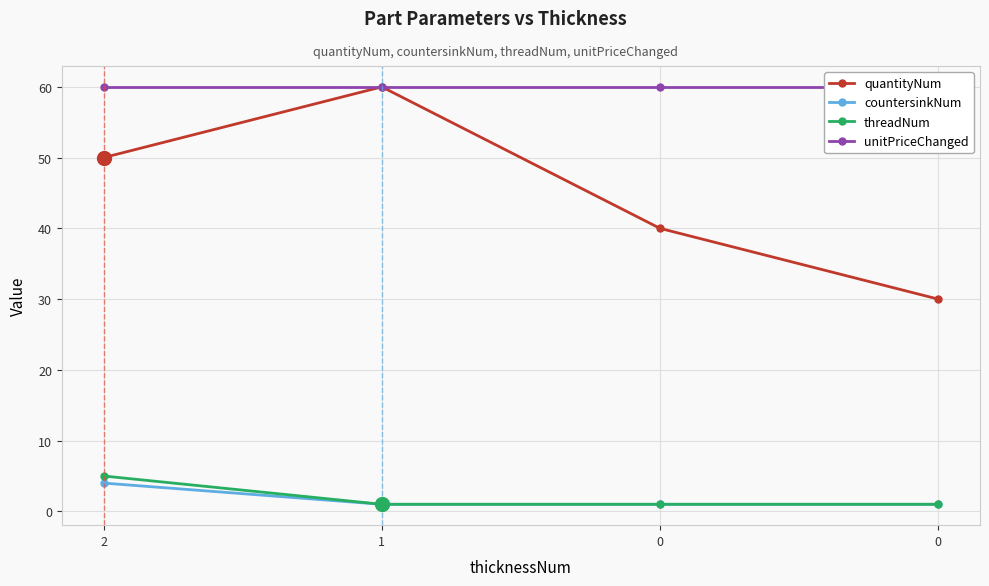

List the series in order of their peak value, lowest first.

countersinkNum, threadNum, quantityNum, unitPriceChanged